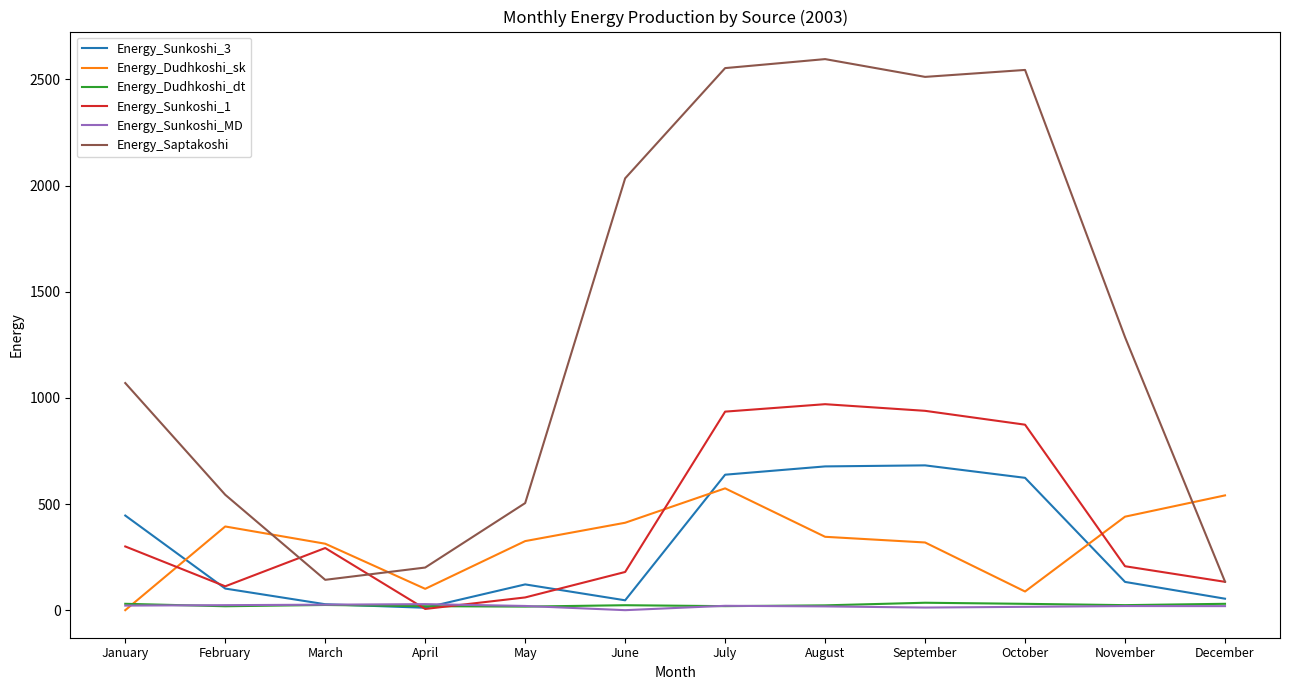

What are all the series names shown in the legend?

Energy_Sunkoshi_3, Energy_Dudhkoshi_sk, Energy_Dudhkoshi_dt, Energy_Sunkoshi_1, Energy_Sunkoshi_MD, Energy_Saptakoshi